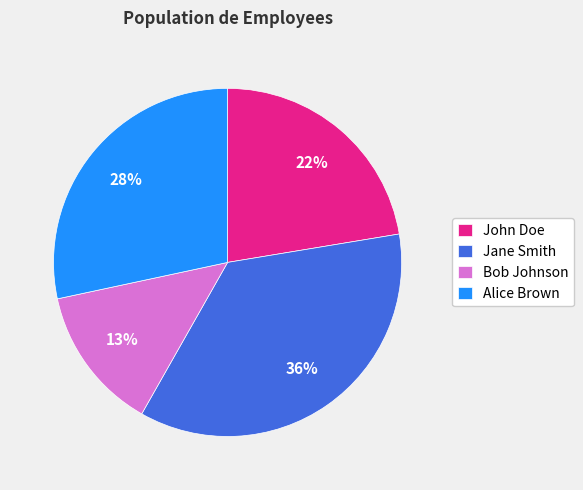

Between Jane Smith and John Doe, which is larger?

Jane Smith